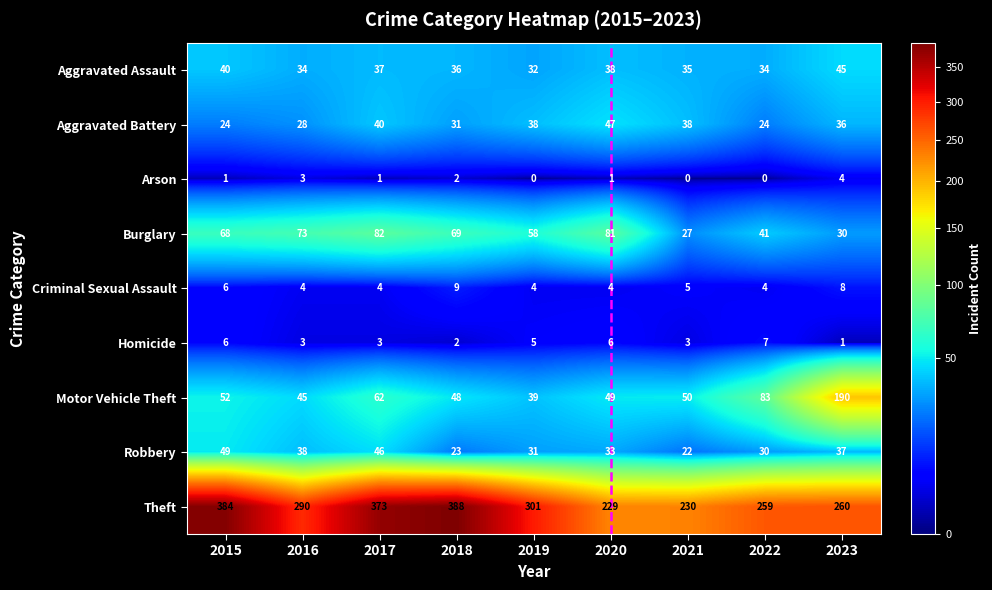

The value of Motor Vehicle Theft at 2020 is 49. True or false?

True